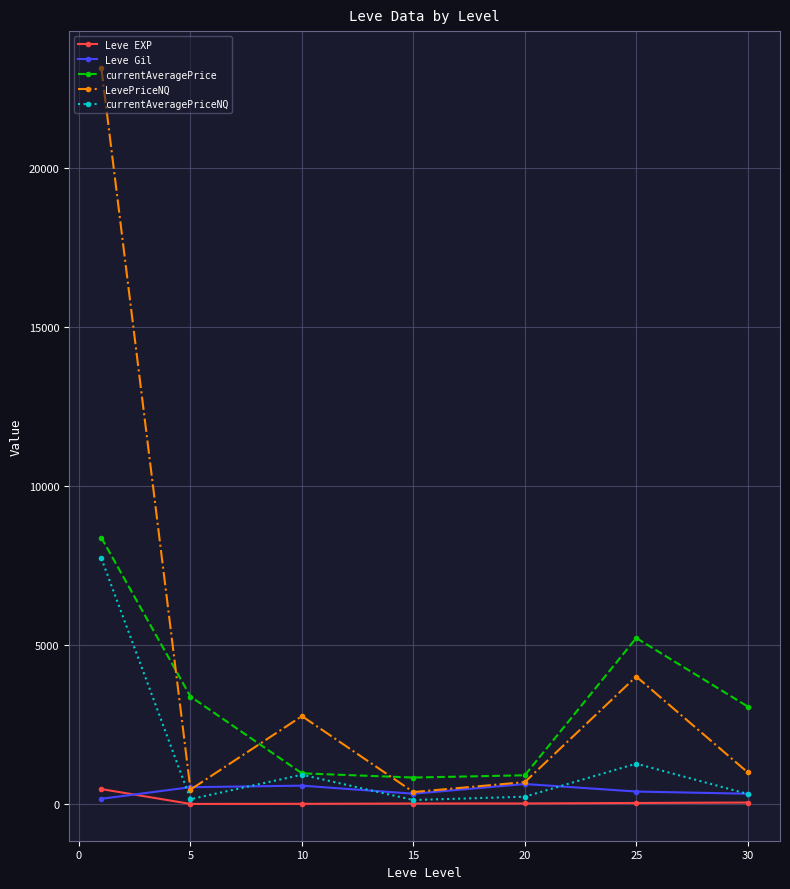

True or false: currentAveragePrice and LevePriceNQ cross at least once.

True